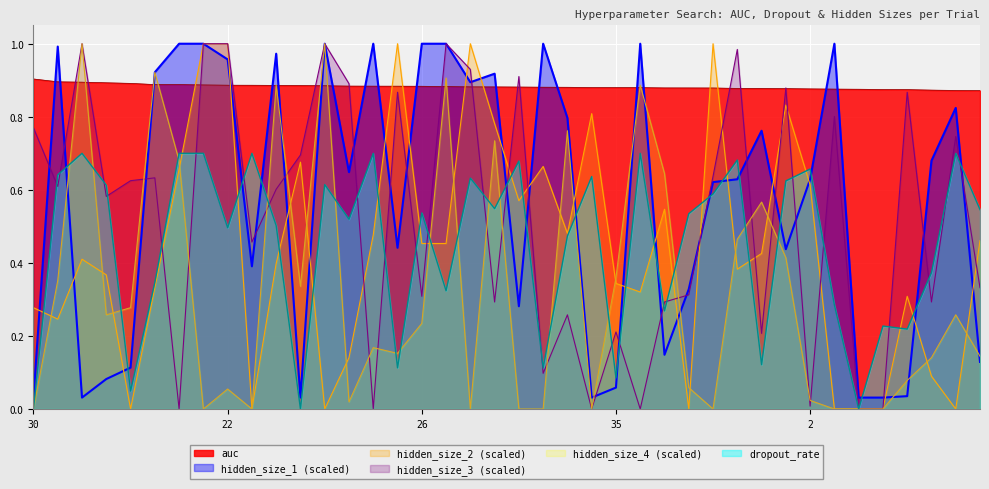

What is the average value of the hidden_size_4 series?

0.3